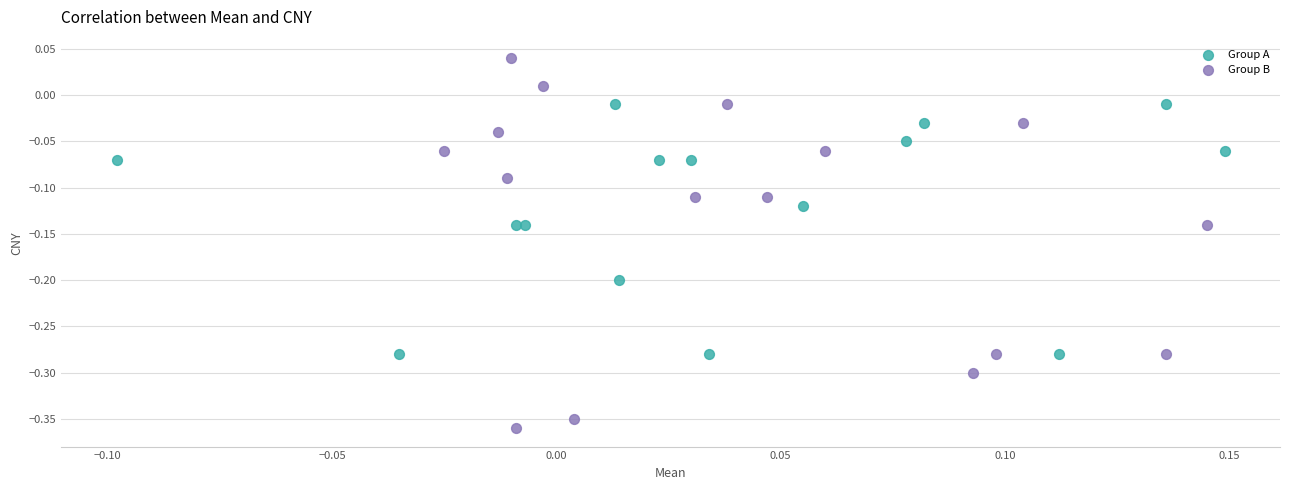

Which series has the largest Y range (max minus min)?

Group B